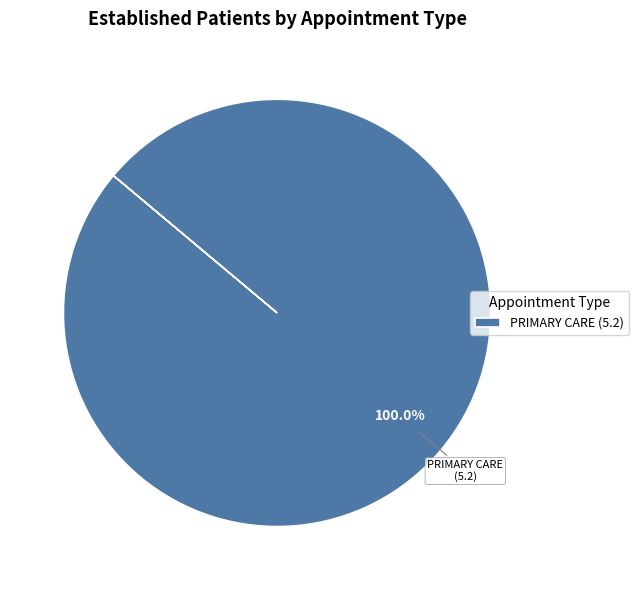

Rank the categories by value from highest to lowest.

PRIMARY CARE (5.2)